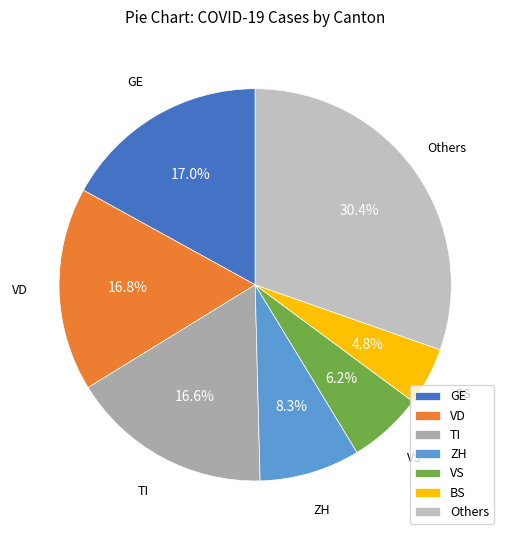

Which category has the smallest portion of the pie?

BS